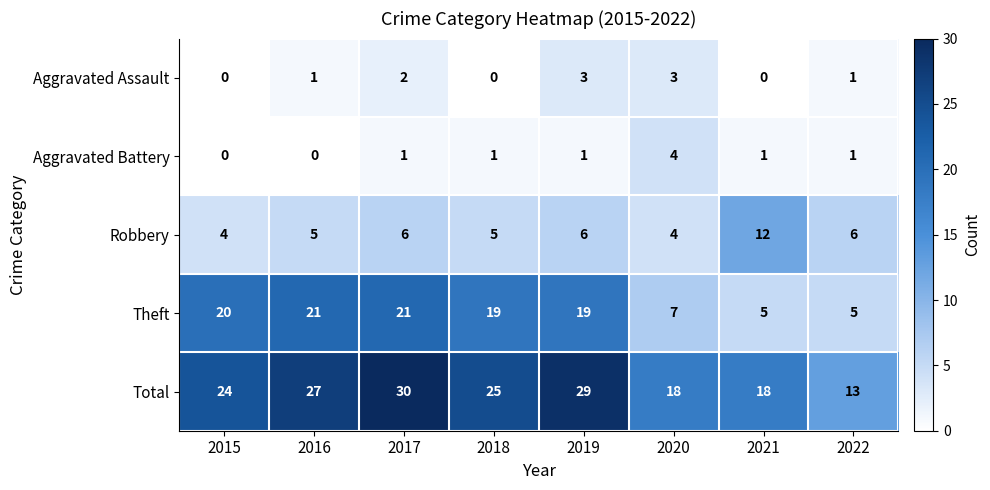

Between 2016 and 2022, which series saw the biggest shift?

Theft